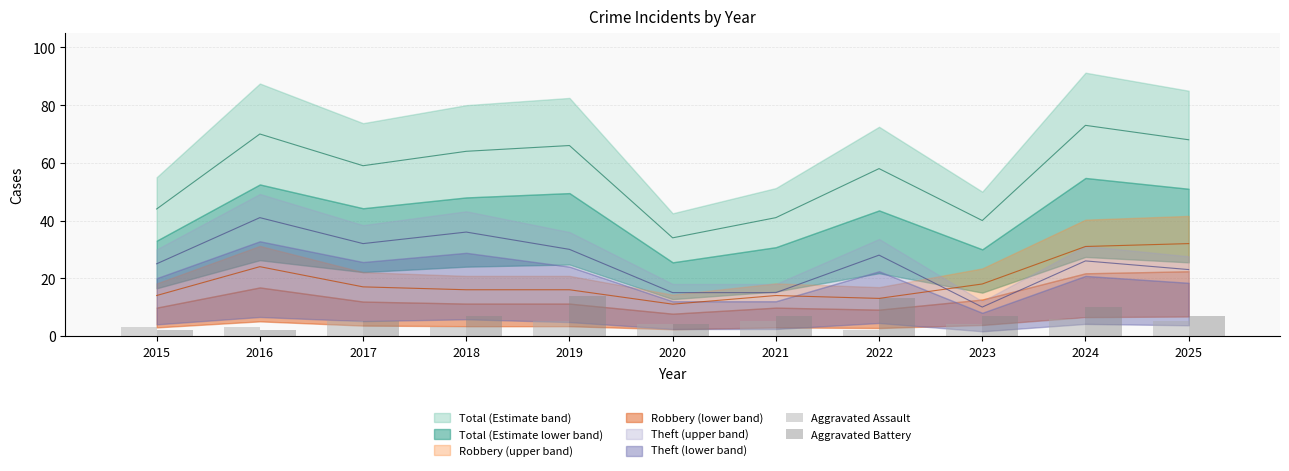

Is it true that Aggravated Assault equals 6 at 2024?

True